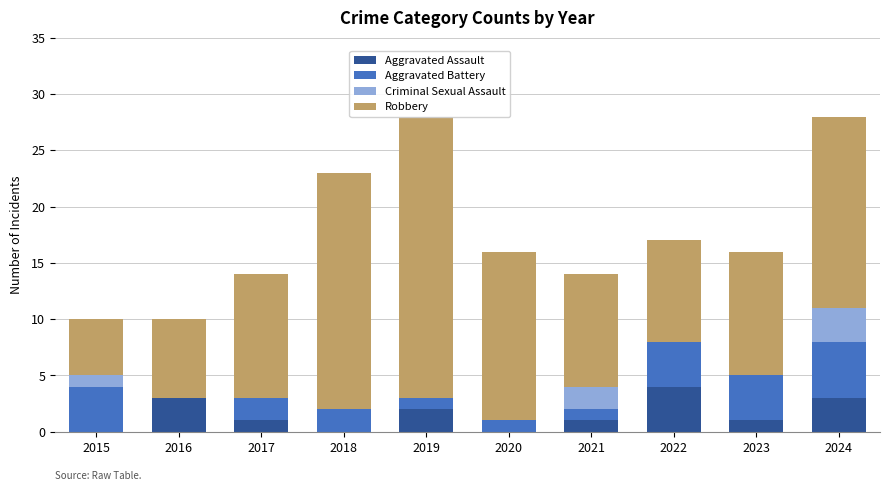

At 2024, list the series in order from largest to smallest.

Robbery, Aggravated Battery, Aggravated Assault, Criminal Sexual Assault